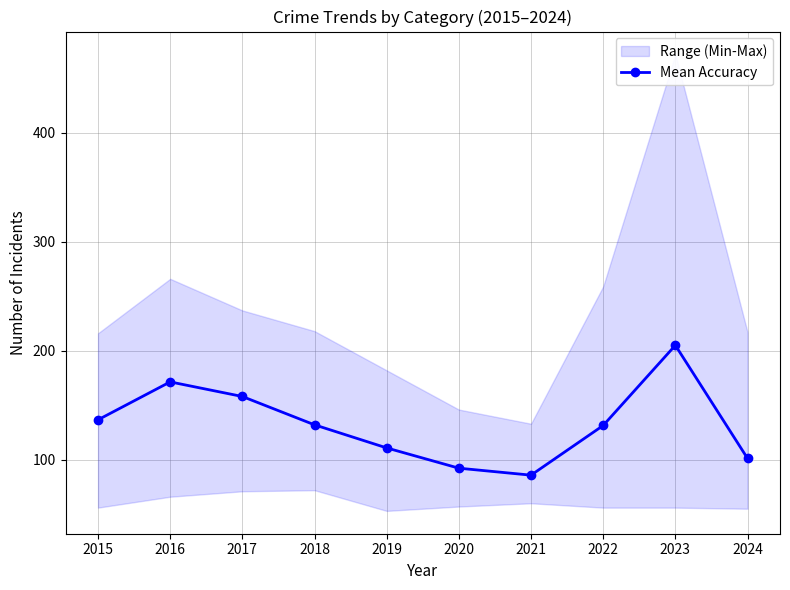

Does the chart display data point markers on the line(s)?

Yes